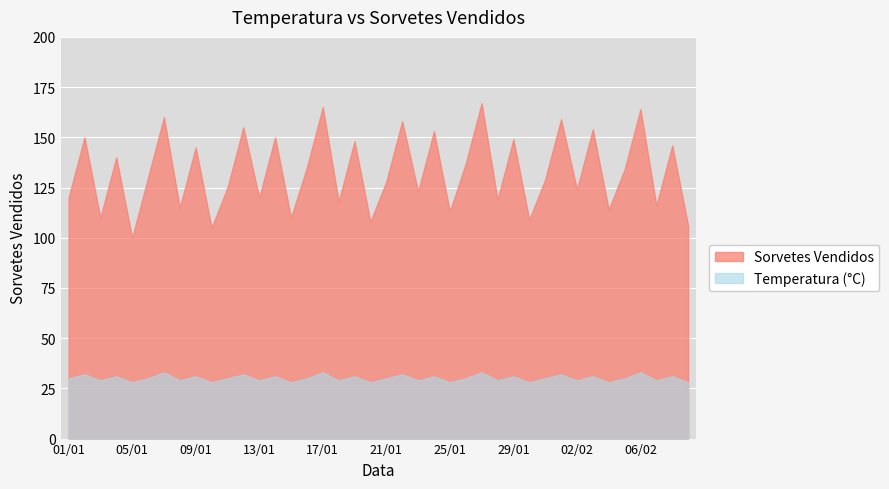

What is the sum of all Sorvetes Vendidos values?

5311